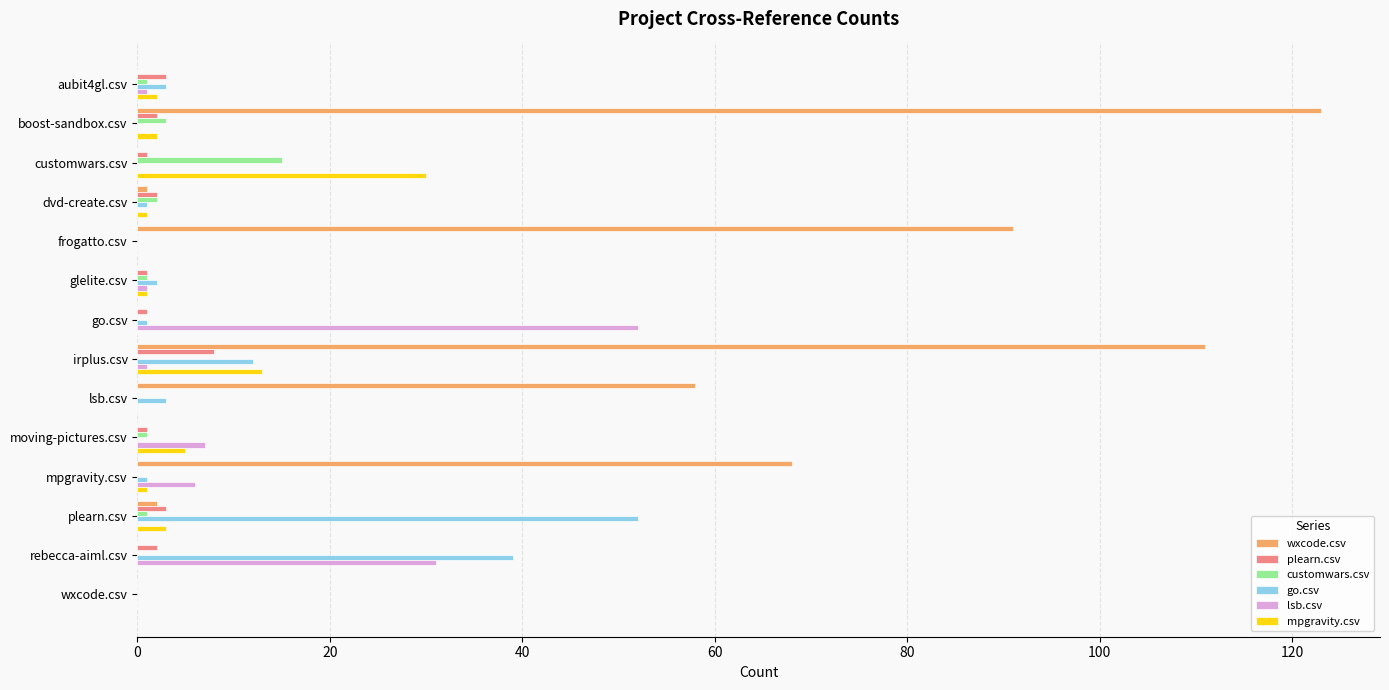

The value of wxcode.csv at mpgravity.csv is 68. True or false?

True